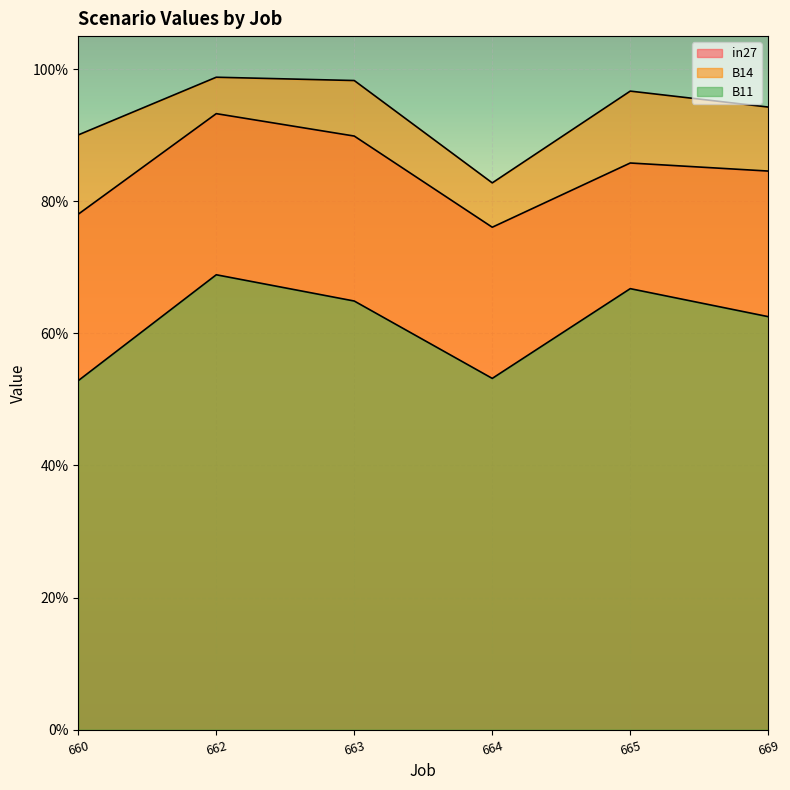

What is the value of the B11 point at the 1st from the left?

0.5